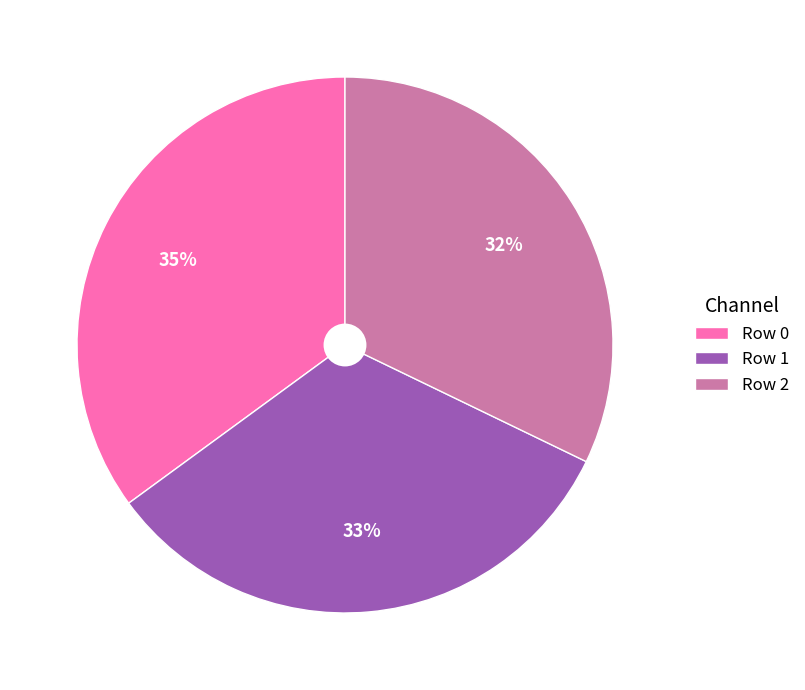

To the nearest percent, what is the combined percentage of Row 2 and Row 0?

67%